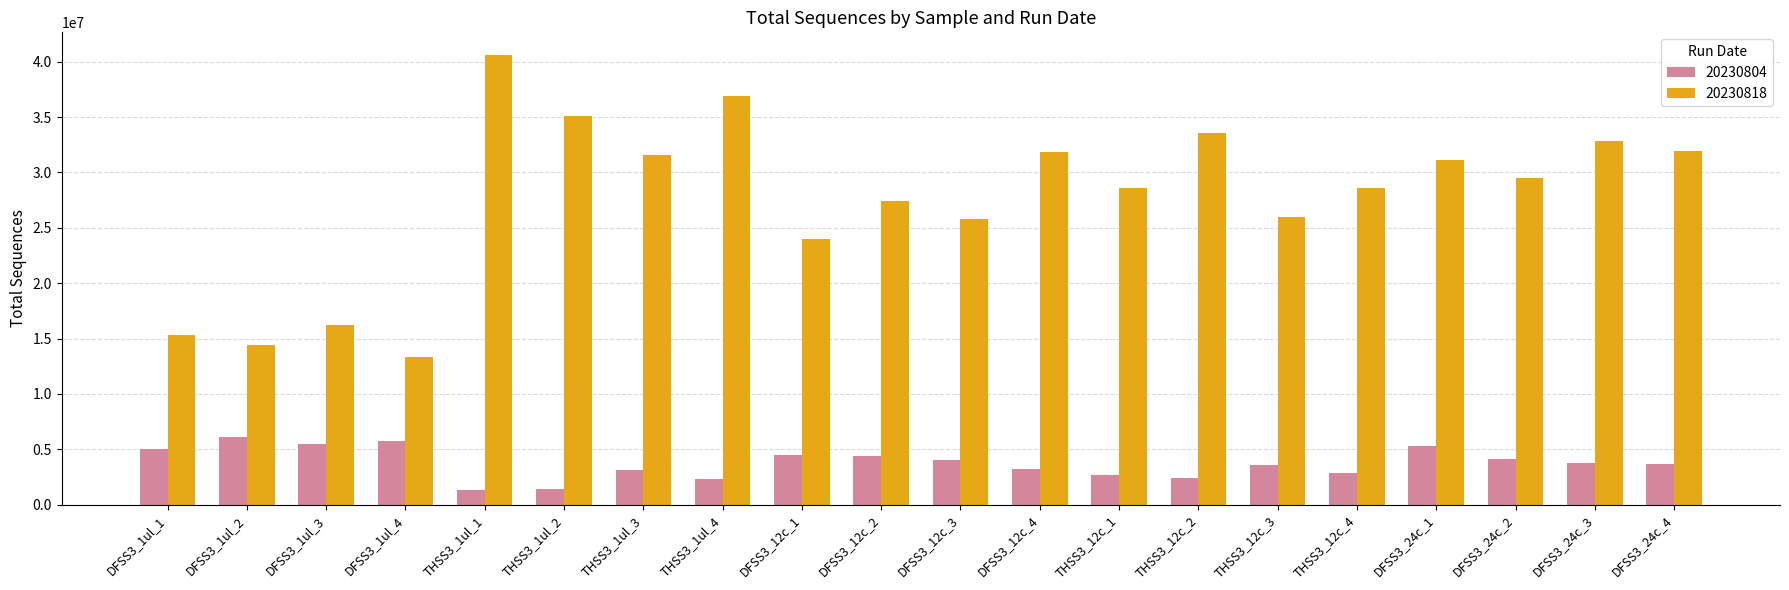

The 20230804 series shows 1385073 at THSS3_1ul_2. True or false?

True